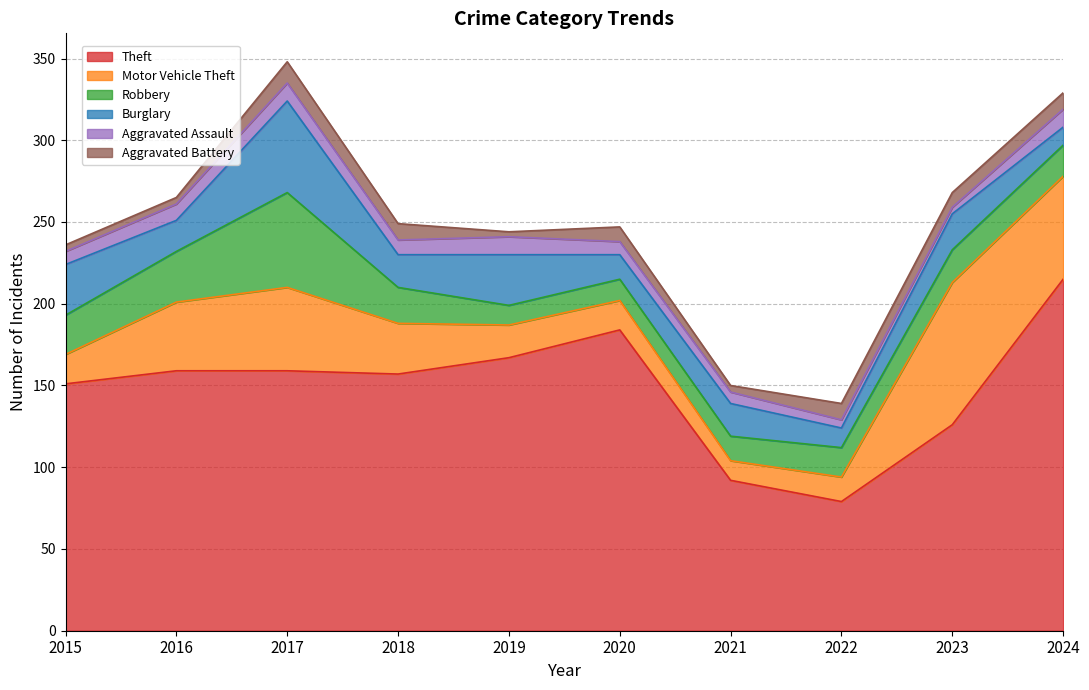

Which series has the largest range (max minus min)?

Theft